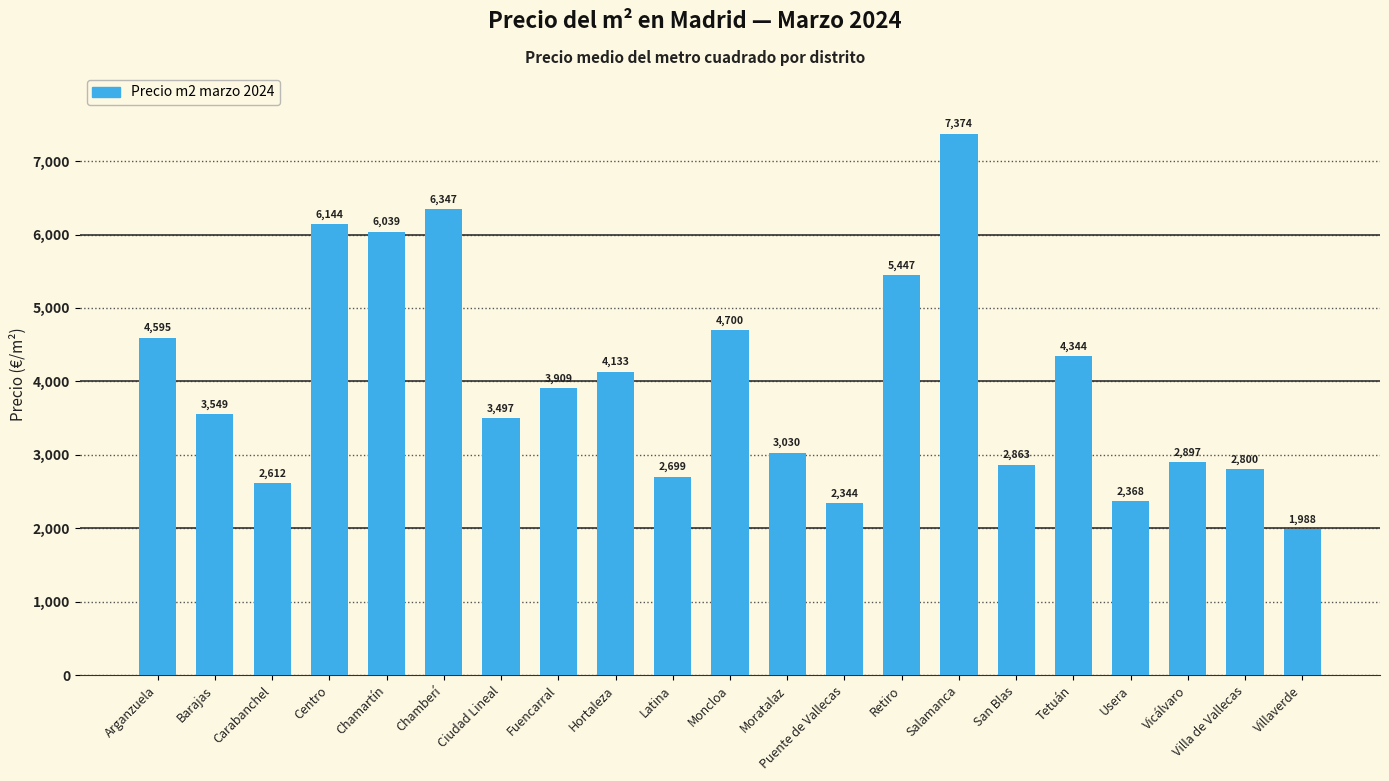

What is the smallest value displayed?

1988